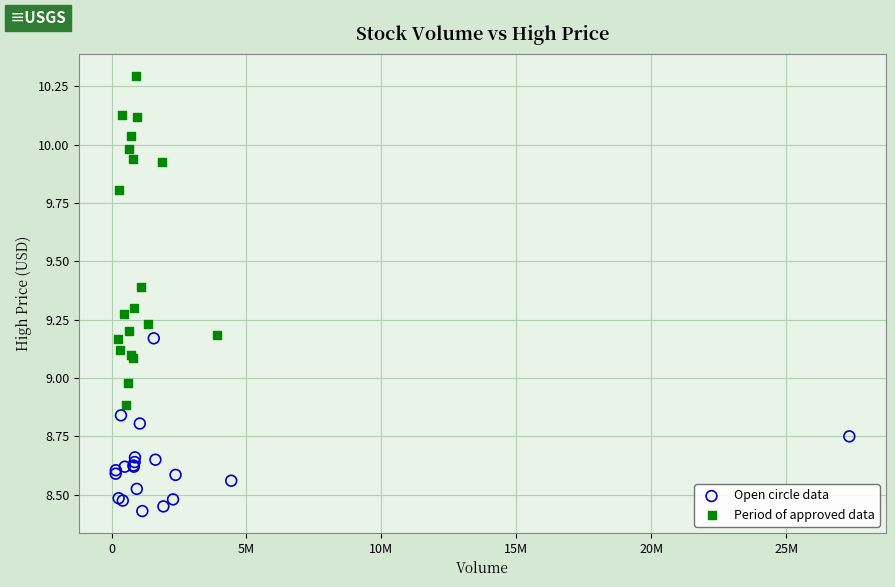

Which series contains the lowest Y value?

Open circle data